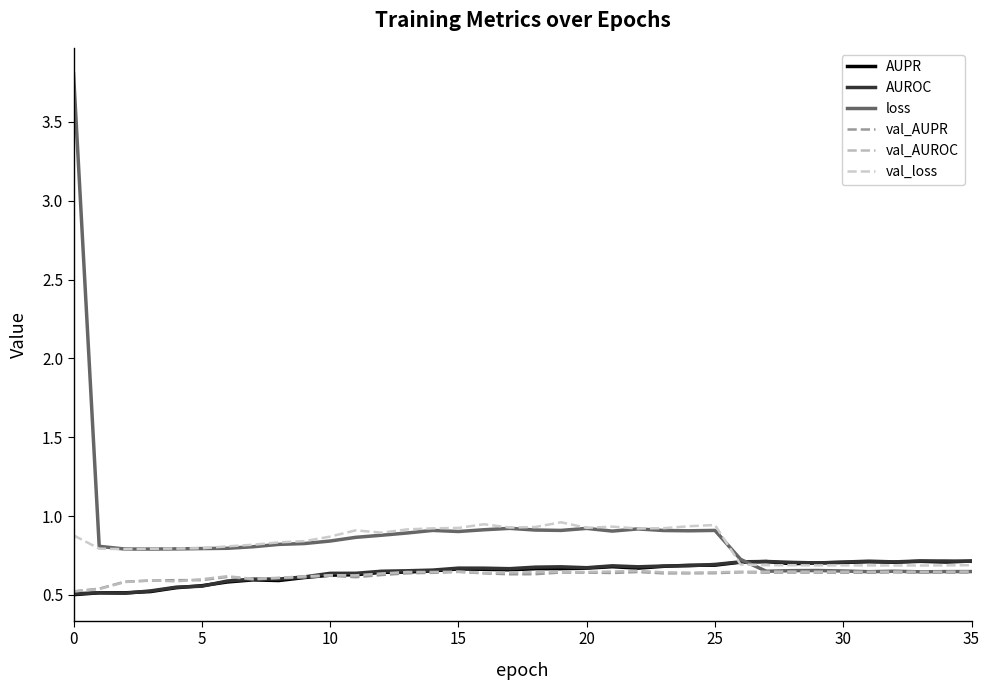

What is the smallest value displayed?

0.5